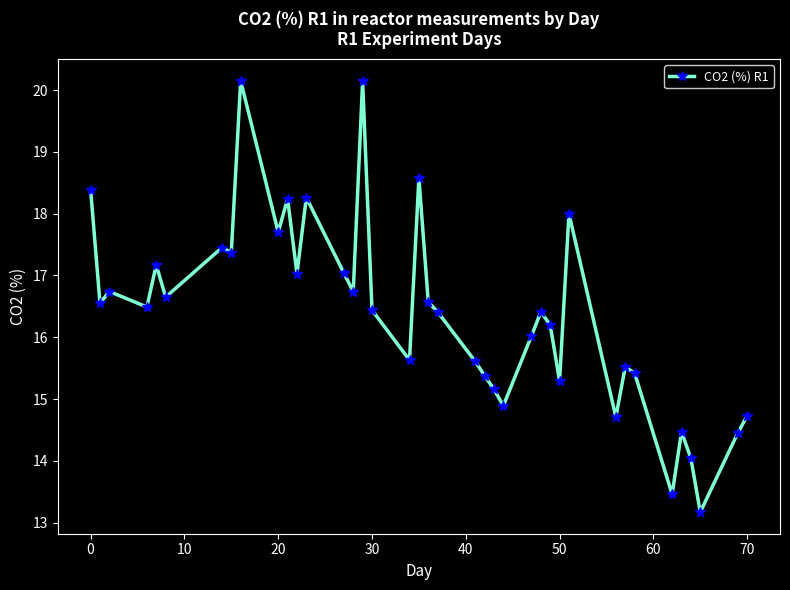

True or false: there are more than 2 points higher than both neighbors.

True